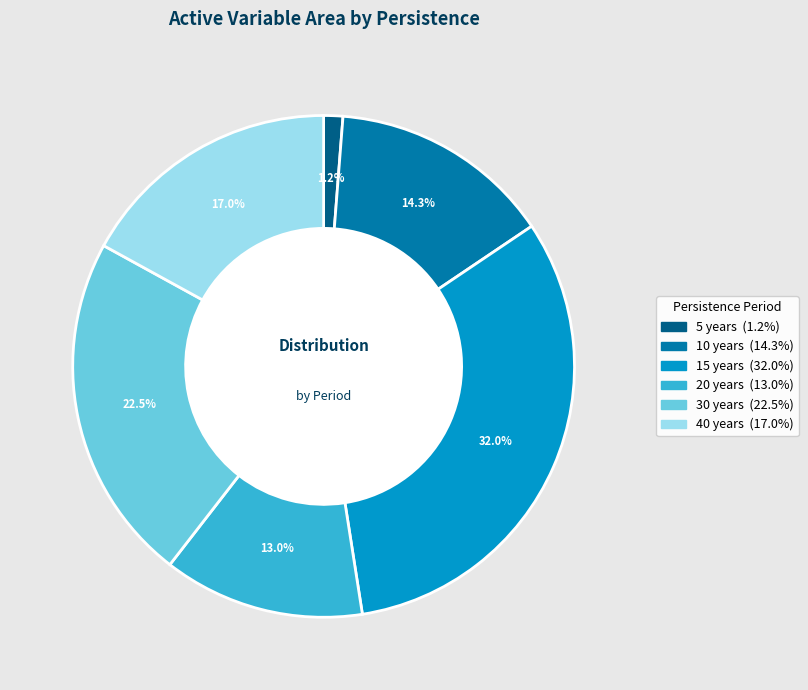

To the nearest percent, what percentage of the pie is 10 years?

14%